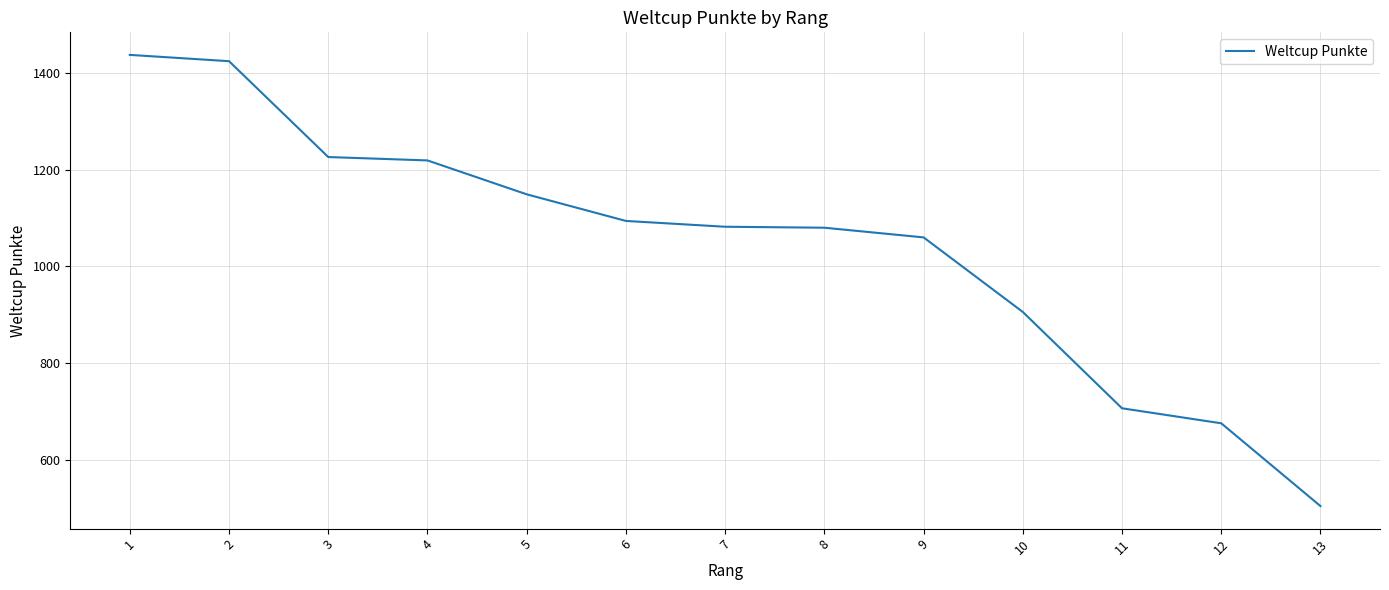

What is the smallest value displayed?

505